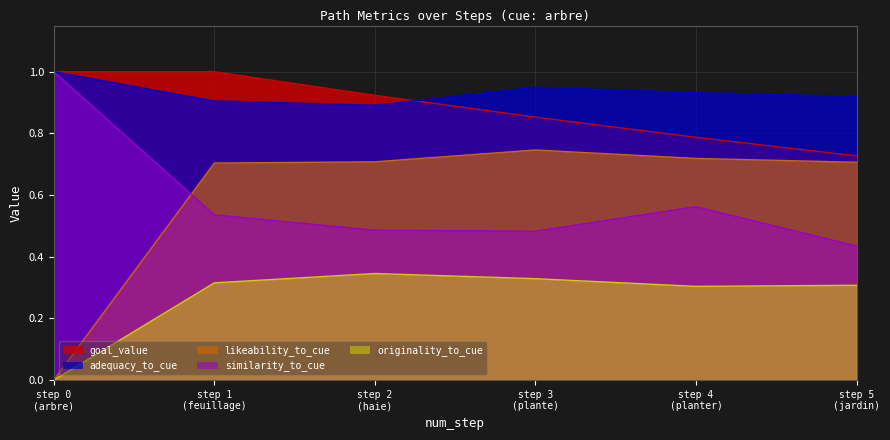

Which series has the largest range (max minus min)?

likeability_to_cue